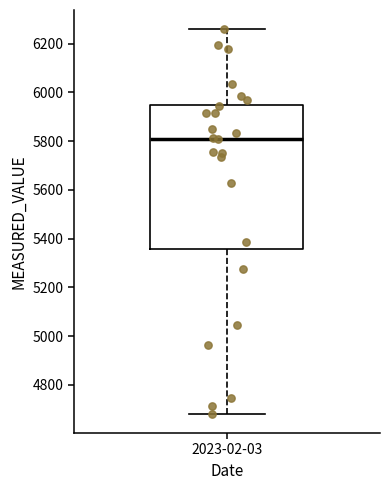

Where does the lower whisker of the box for 2023-02-03 end on the y-axis? The values are not printed on the chart, so give them approximately, as read against the axis.

4680